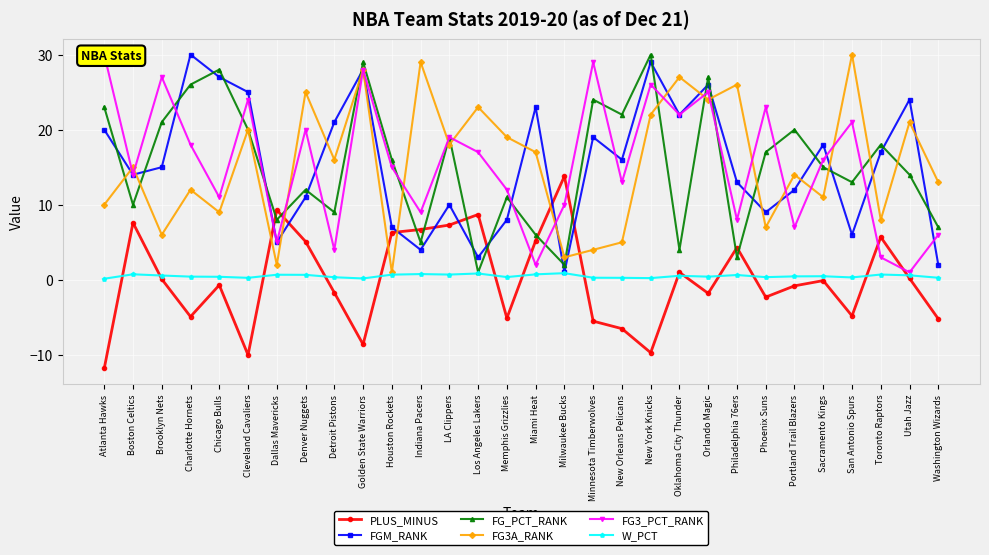

Where is FG3A_RANK nearest to the value 15?

Boston Celtics